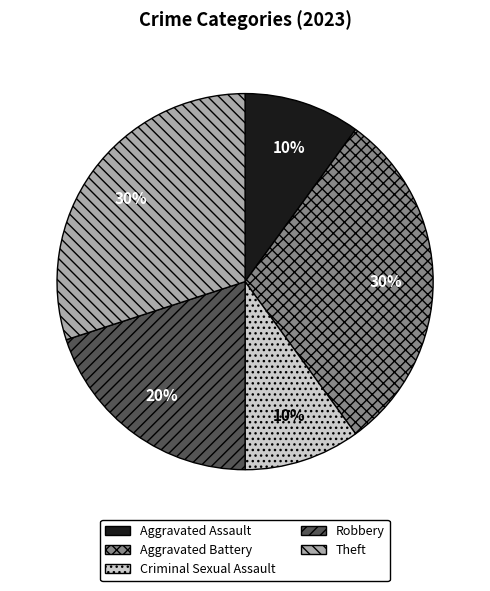

Is there any slice that represents more than half of the pie?

No